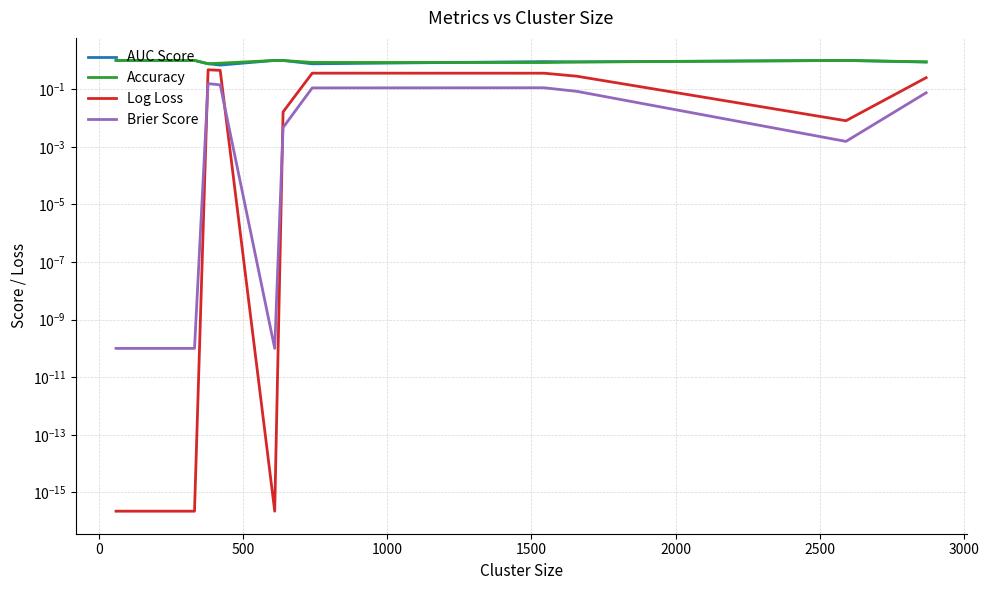

Reading left to right, what are all the values shown in this chart?

AUC Score: 1.0	1.0	1.0	0.8	0.7	1.0	1.0	0.8	0.9	0.9	1.0	0.9
Accuracy: 1.0	1.0	1.0	0.8	0.8	1.0	1.0	0.9	0.8	0.9	1.0	0.9
Log Loss: 0.0	0.0	0.0	0.5	0.5	0.0	0.0	0.4	0.4	0.3	0.0	0.3
Brier Score: 0.0	0.0	0.0	0.2	0.1	0.0	0.0	0.1	0.1	0.1	0.0	0.1